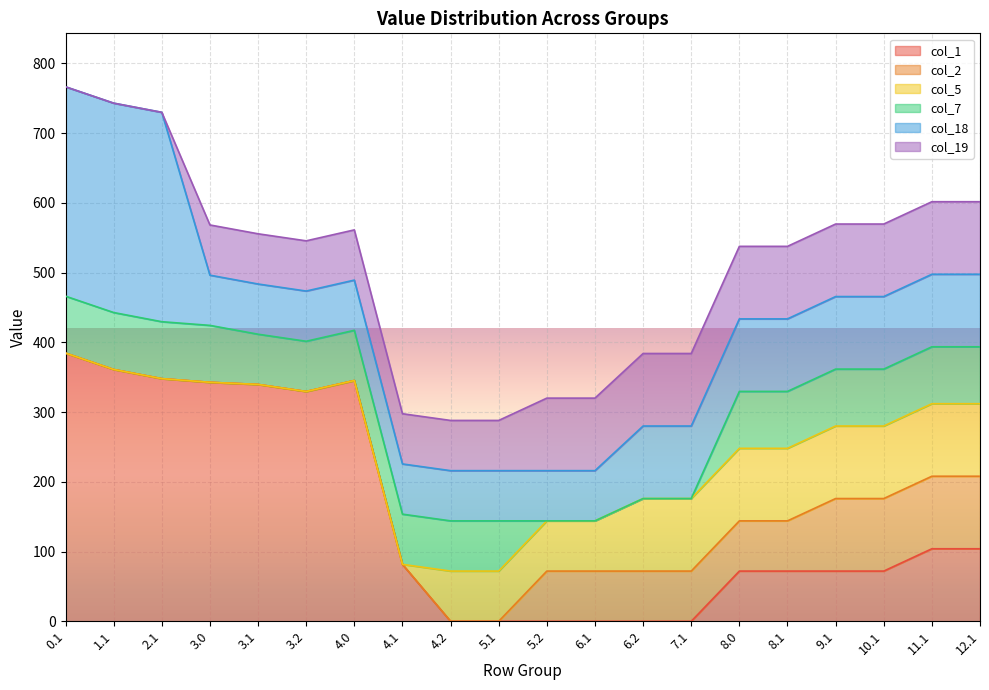

List the labels in order of col_19 value, smallest first.

0.1, 1.1, 2.1, 3.0, 3.1, 3.2, 4.0, 4.1, 4.2, 5.1, 5.2, 6.1, 6.2, 7.1, 8.0, 8.1, 9.1, 10.1, 11.1, 12.1